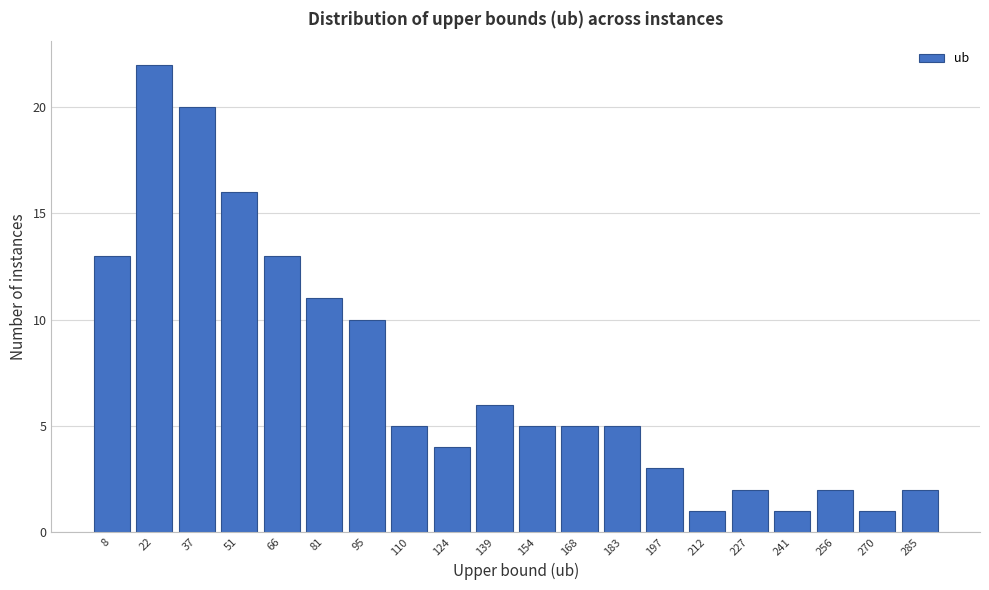

Reading left to right, list all the values displayed in this chart.

8=13	22=22	37=20	51=16	66=13	81=11	95=10	110=5	124=4	139=6	154=5	168=5	183=5	197=3	212=1	227=2	241=1	256=2	270=1	285=2